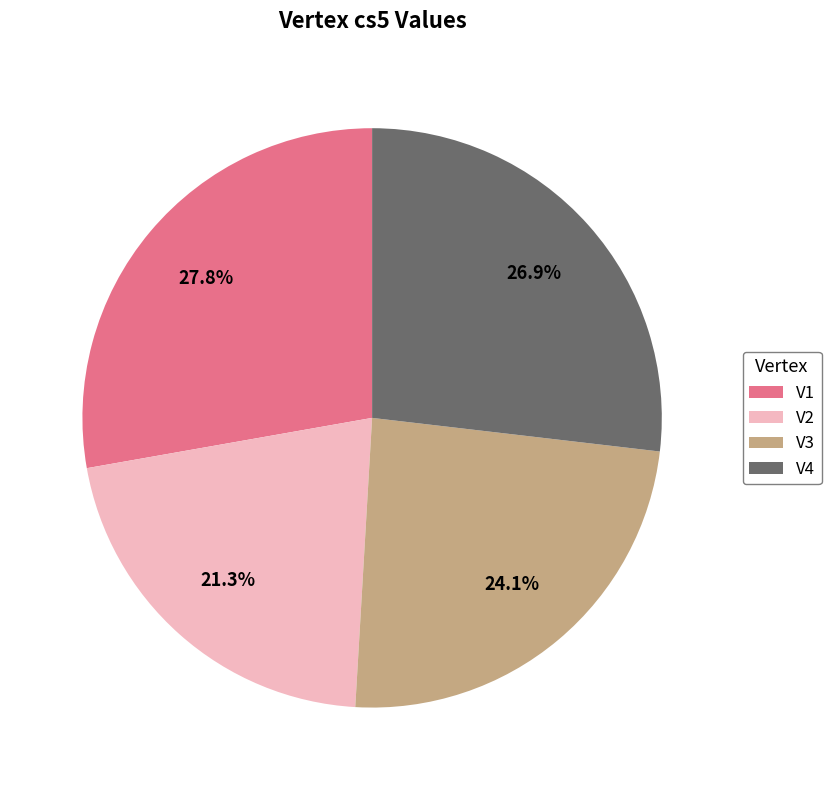

True or false: V3 accounts for 31% of the total.

False